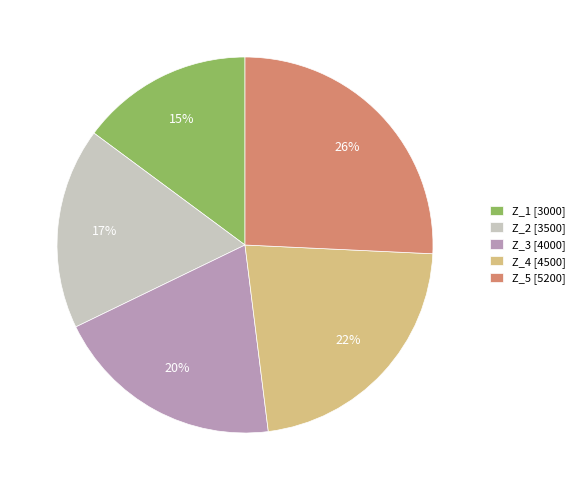

Do Z_3 and Z_2 together represent more than half of the pie?

No